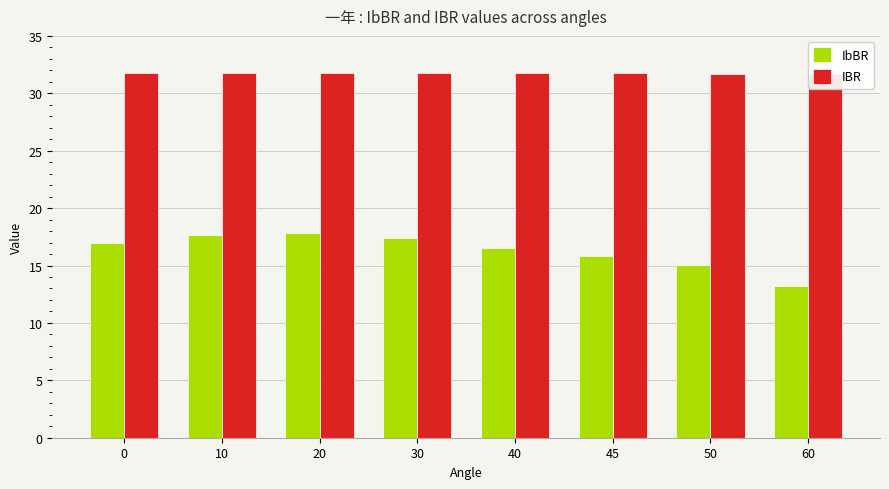

How many data points in IbBR are above 16?

5